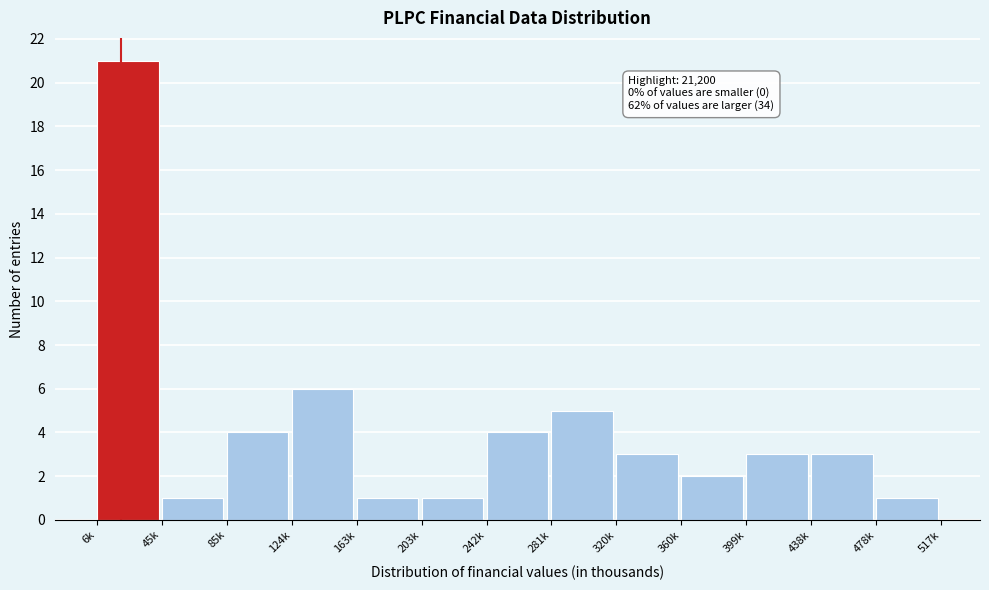

Reading left to right, extract all data points from this chart.

21	1	4	6	1	1	4	5	3	2	3	3	1